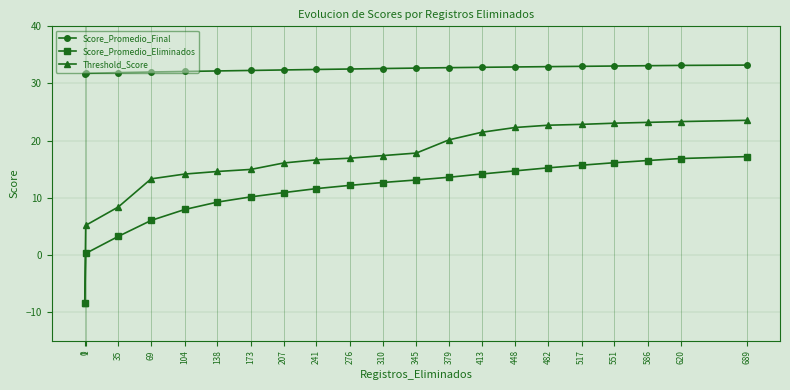

Which series has the largest range (max minus min)?

Threshold_Score